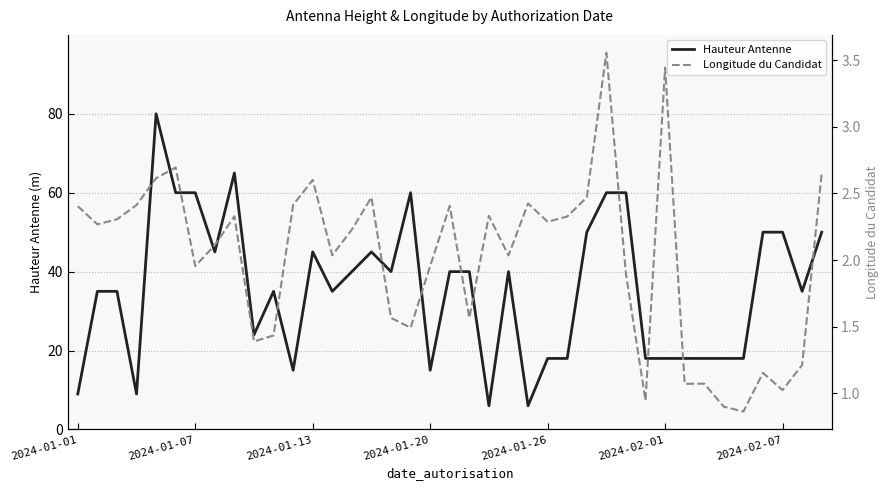

True or false: Hauteur Antenne and Longitude du Candidat intersect in this chart.

False